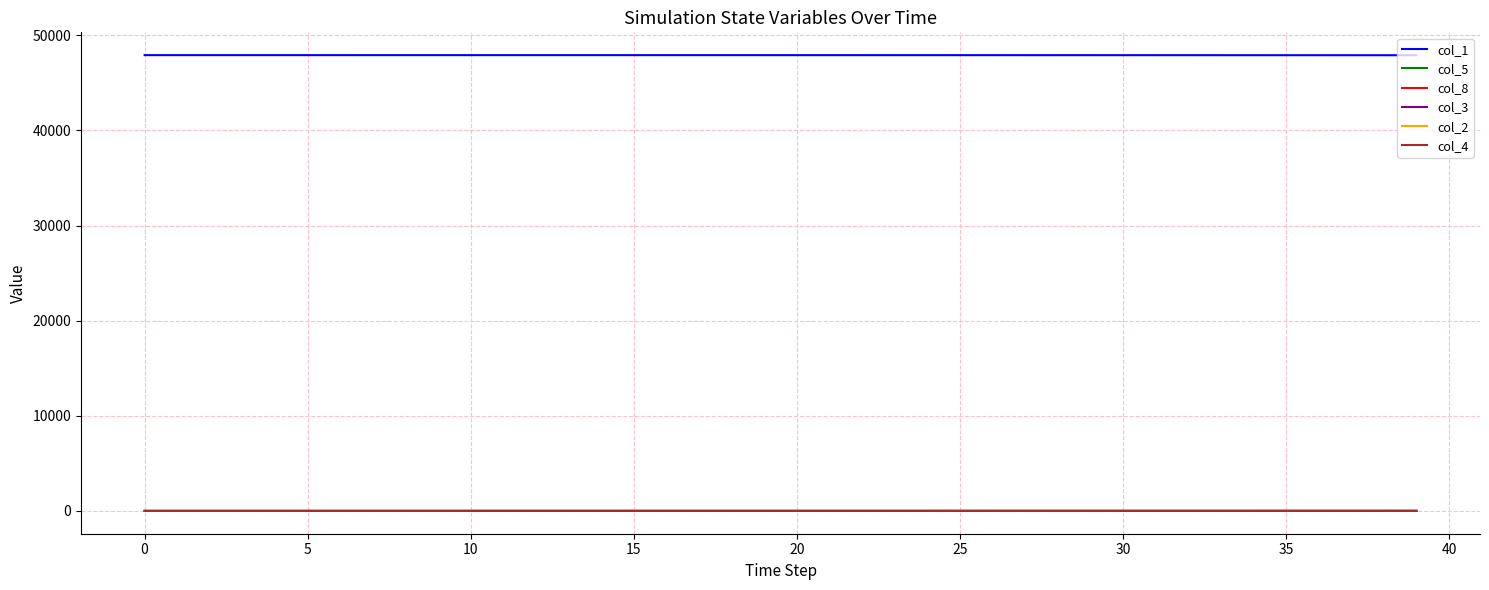

Which series has the largest total across all categories?

col_1